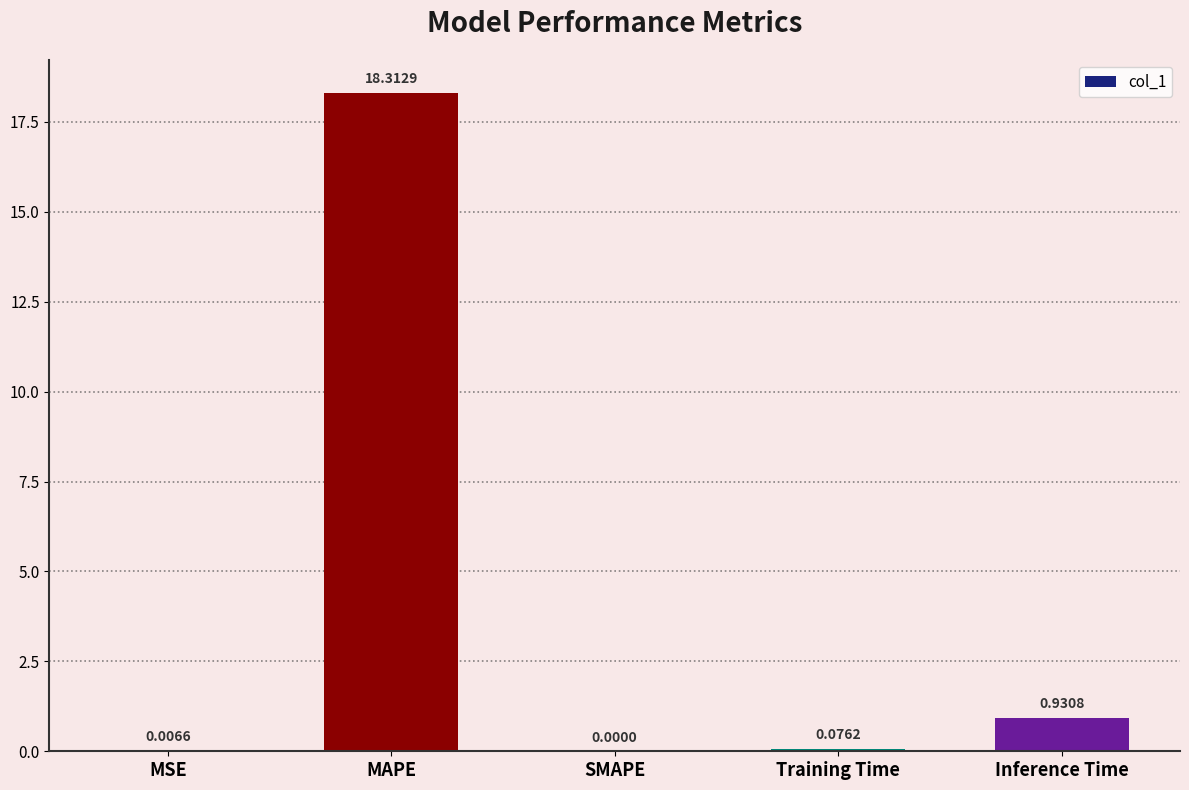

Which has a higher value, MAPE or MSE?

MAPE